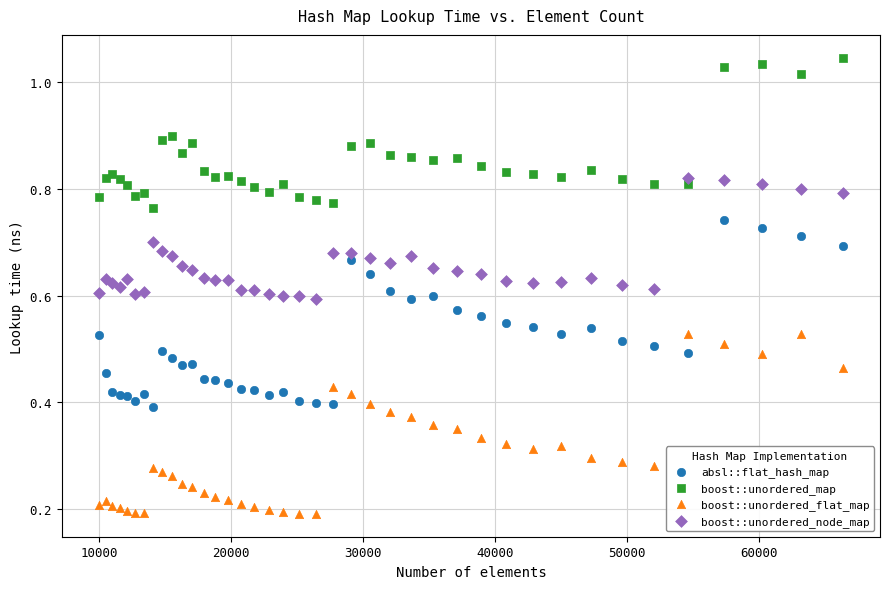

What is the X range (max minus min) for the scatter plot?

56358.0